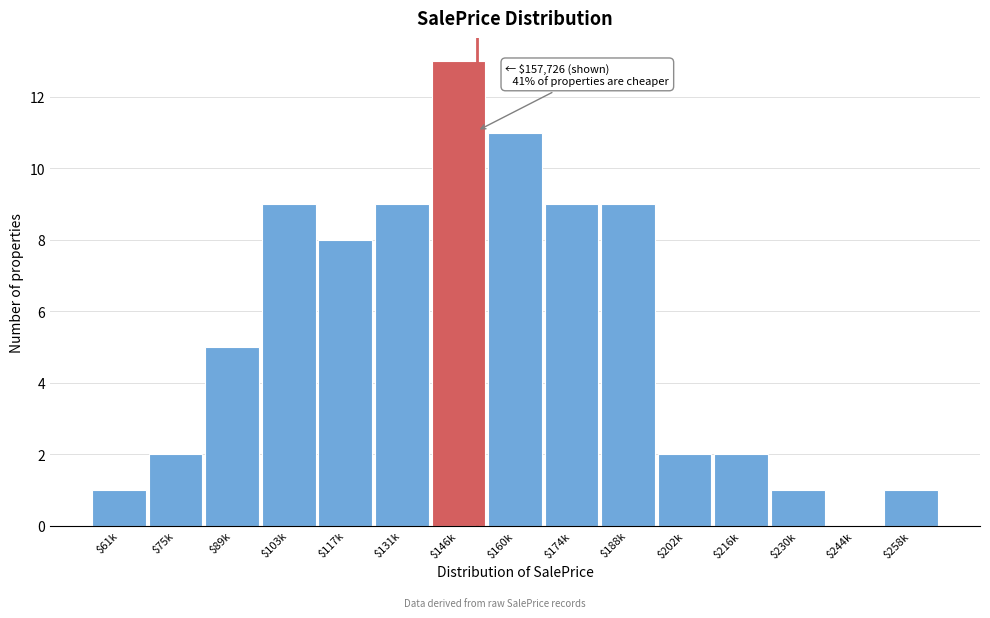

Which label corresponds to the largest value in the chart?

$146k